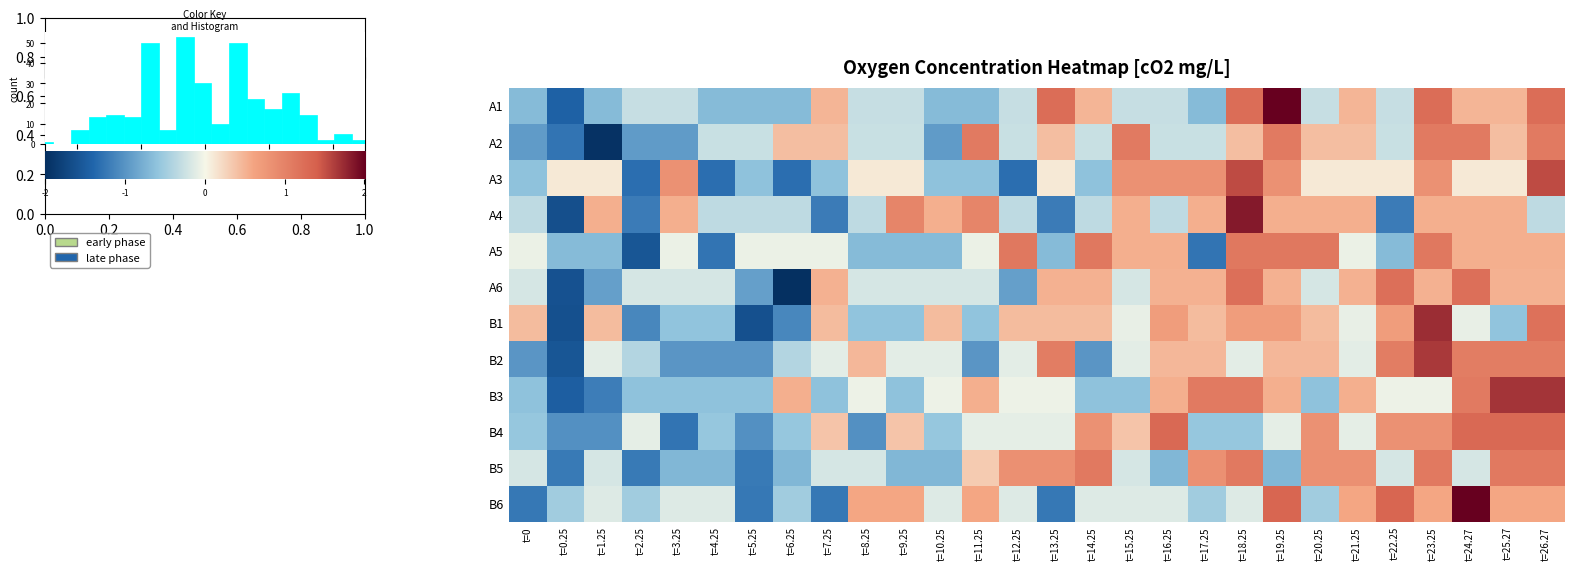

At how many categories does at least one series exceed 2?

6